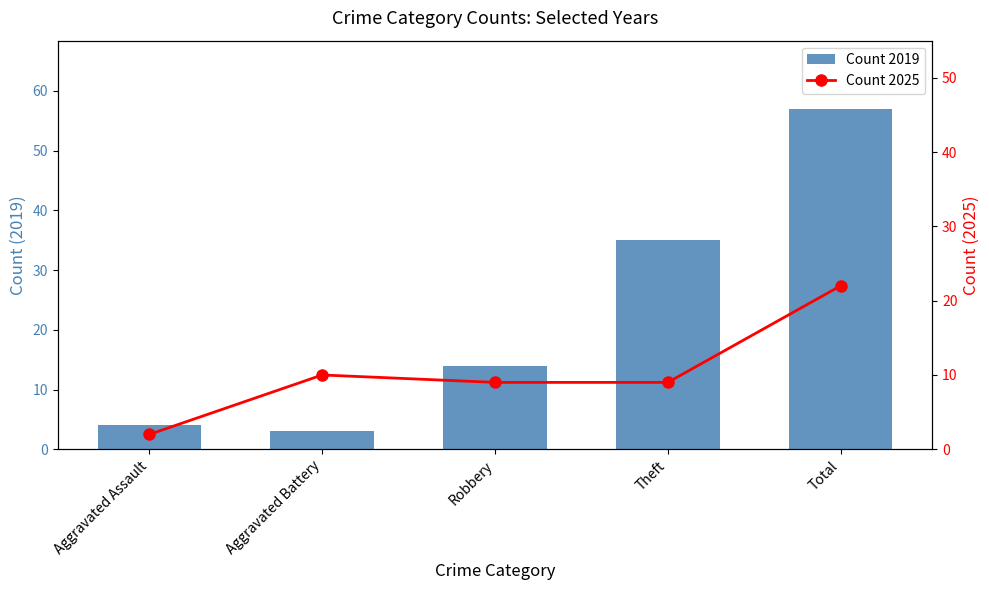

Where is Count 2019 nearest to the value 30?

Theft